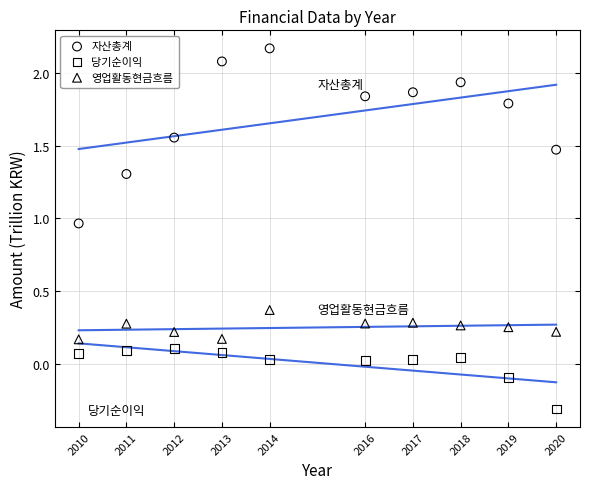

What are all the series names shown in the legend?

자산총계, 당기순이익, 영업활동현금흐름